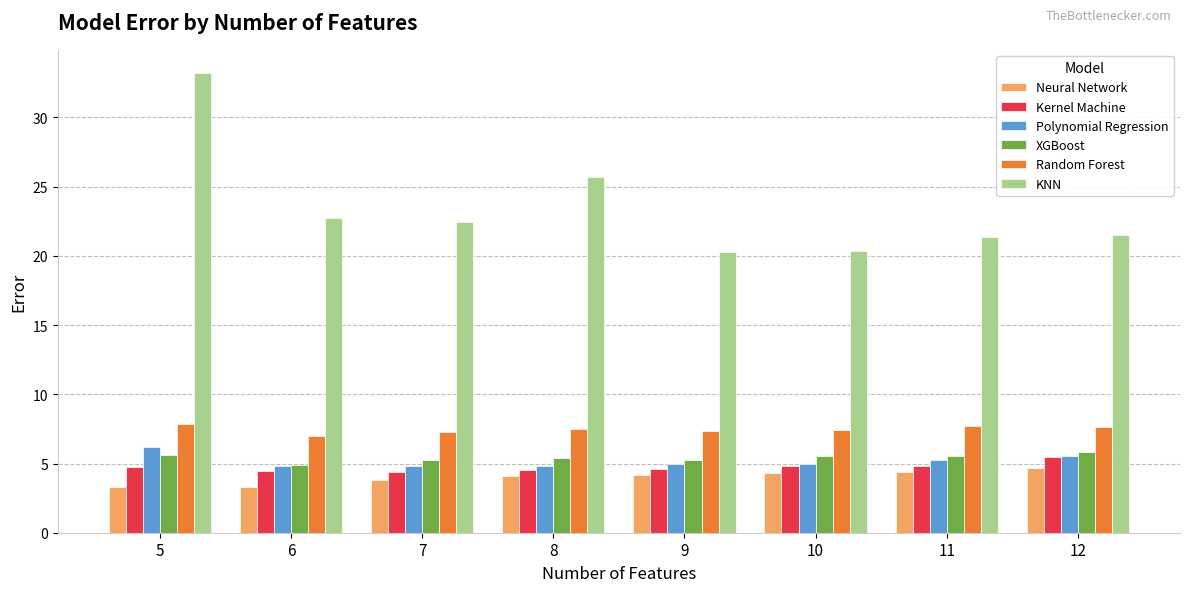

Does the chart contain stacked bars?

No